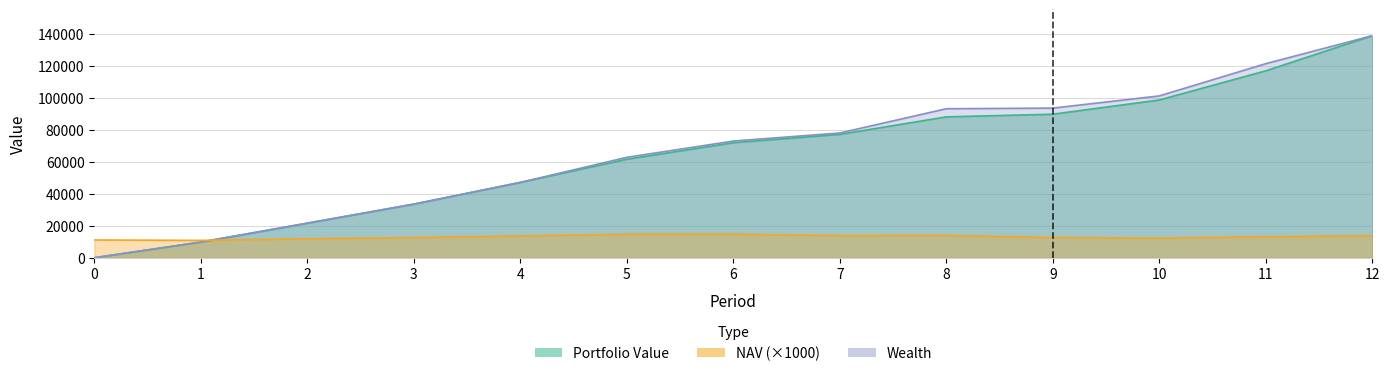

Which series has the largest total across all categories?

Wealth